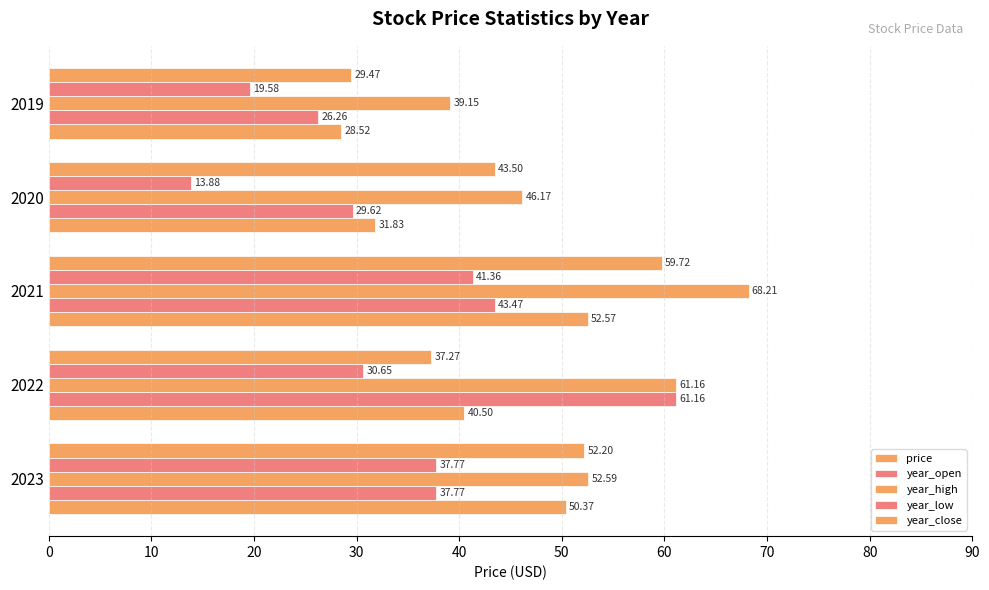

How many data points in year_high are less than 52?

2